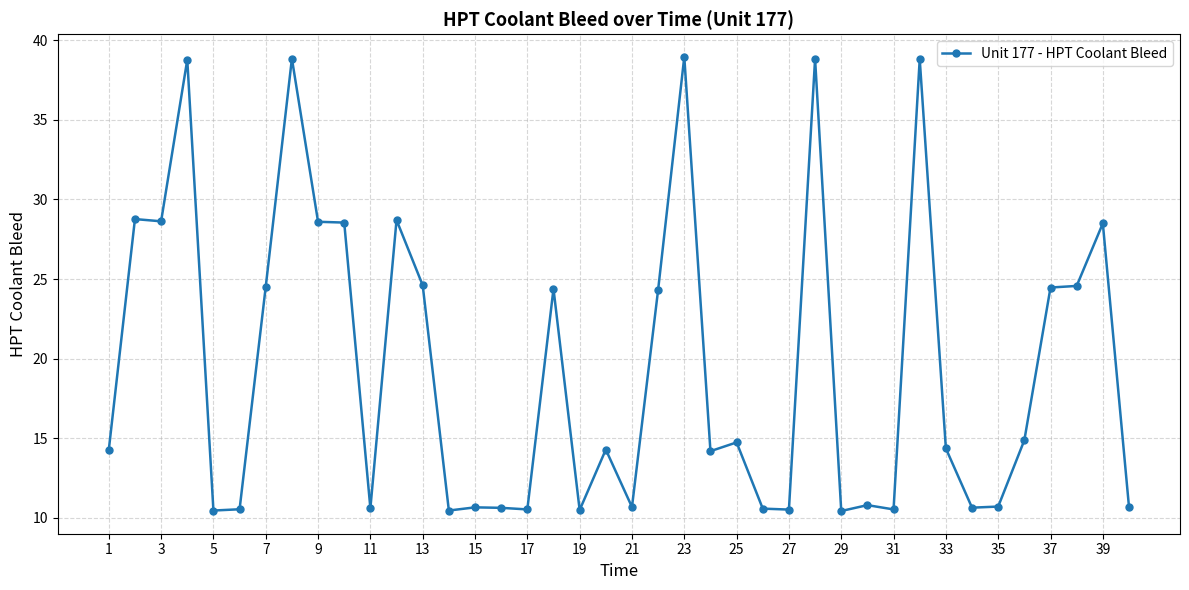

What is the minimum value shown in the chart?

10.4